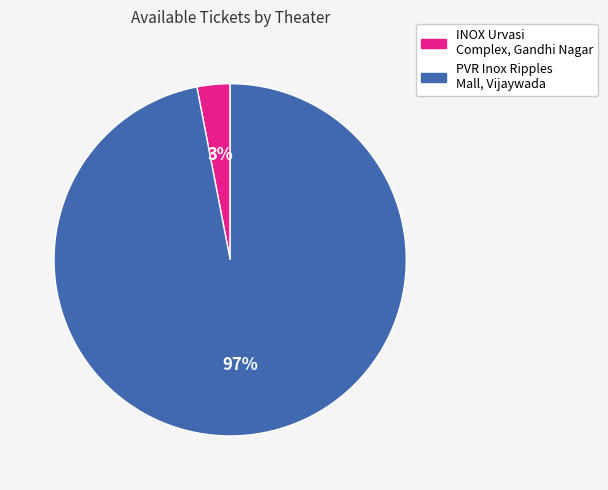

Count the number of slices in the pie.

2